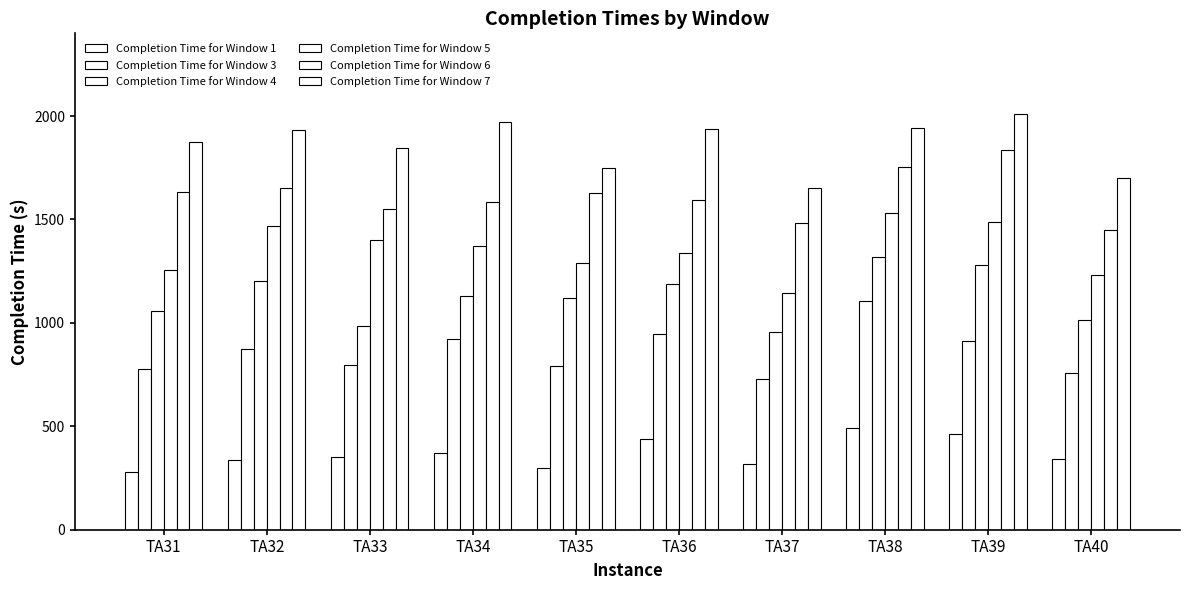

Rank the categories by Completion Time for Window 4 value from lowest to highest.

TA37, TA33, TA40, TA31, TA35, TA34, TA36, TA32, TA39, TA38